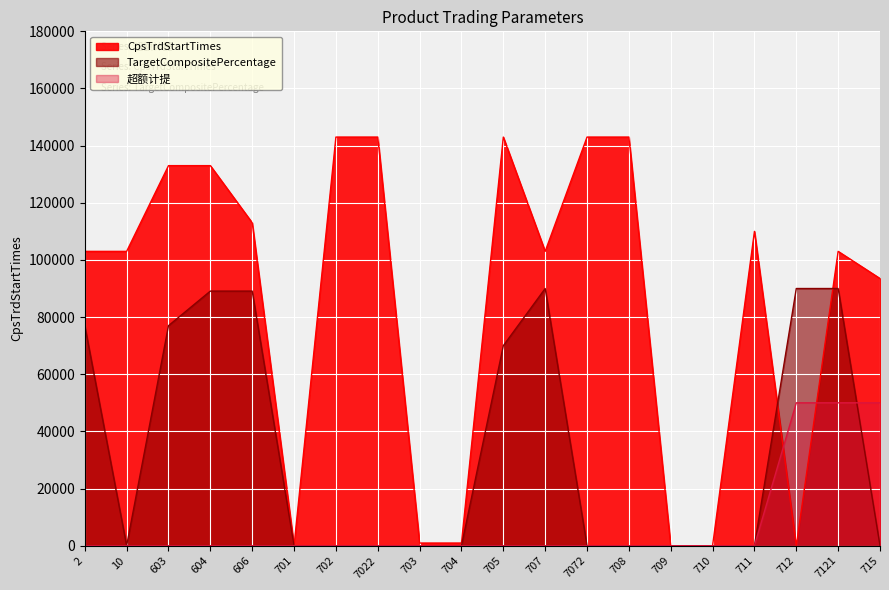

Reading left to right, extract all data points from this chart.

CpsTrdStartTimes: 103000	103000	133000	133000	113000	0	143000	143000	930	930	143000	103000	143000	143000	0	0	110000	0	103000	93500
TargetCompositePercentage: 77000	0	77000	89100	89100	0	0	0	0	0	70000	90000	0	0	0	0	0	90000	90000	0
超额计提: 0	0	0	0	0	0	0	0	0	0	0	0	0	0	0	0	0	50000	50000	50000